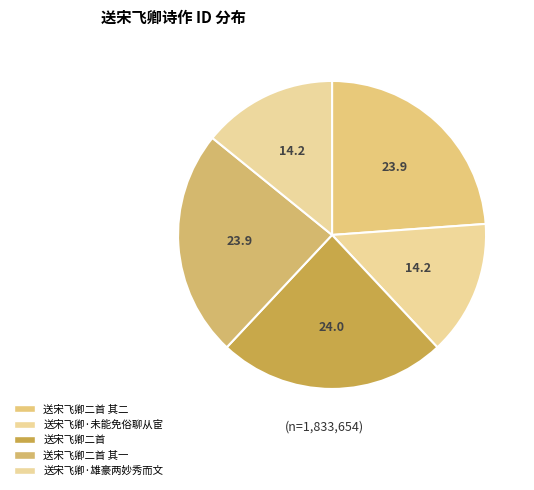

What is the total percentage of 送宋飞卿二首 and 送宋飞卿二首 其二?

47.8%